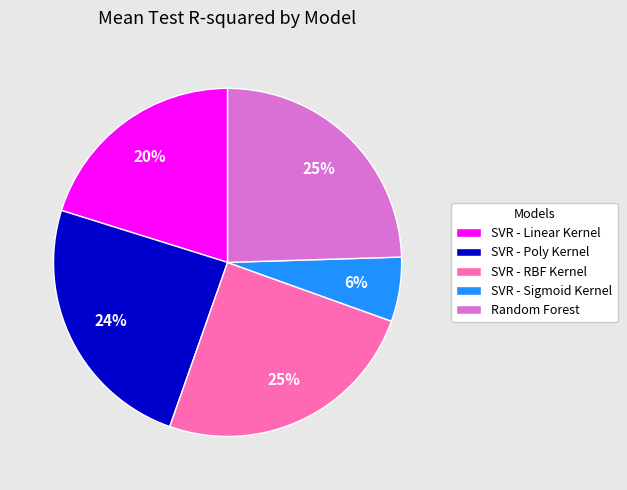

What is the smallest slice in the pie chart?

SVR - Sigmoid Kernel